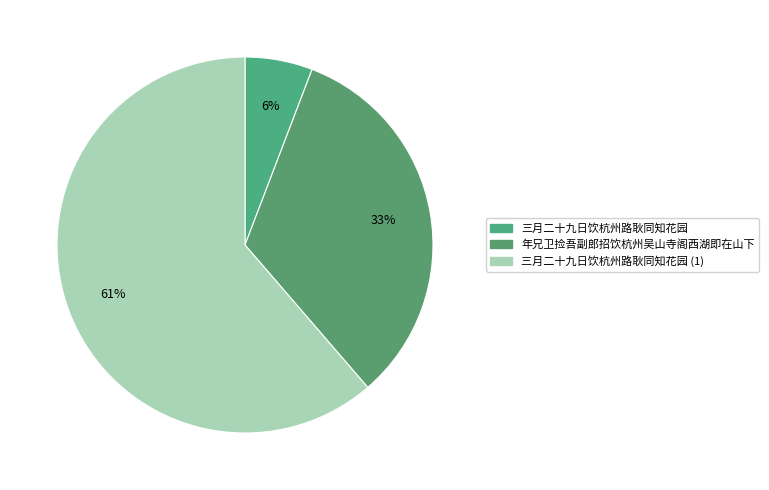

What is the ratio of the value at 年兄卫捡吾副郎招饮杭州吴山寺阁西湖即在山下 to the value at 三月二十九日饮杭州路耿同知花园?

0.5